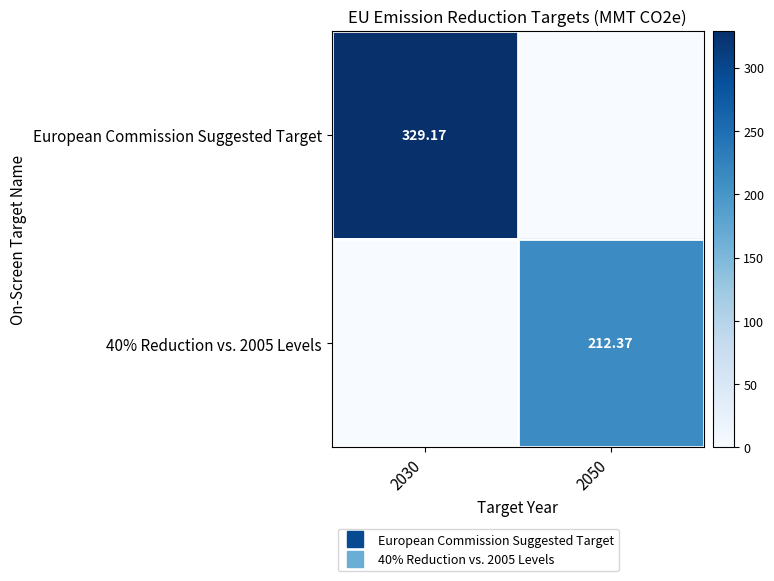

List the series in order of their peak value, highest first.

European Commission Suggested Target, 40% Reduction vs. 2005 Levels